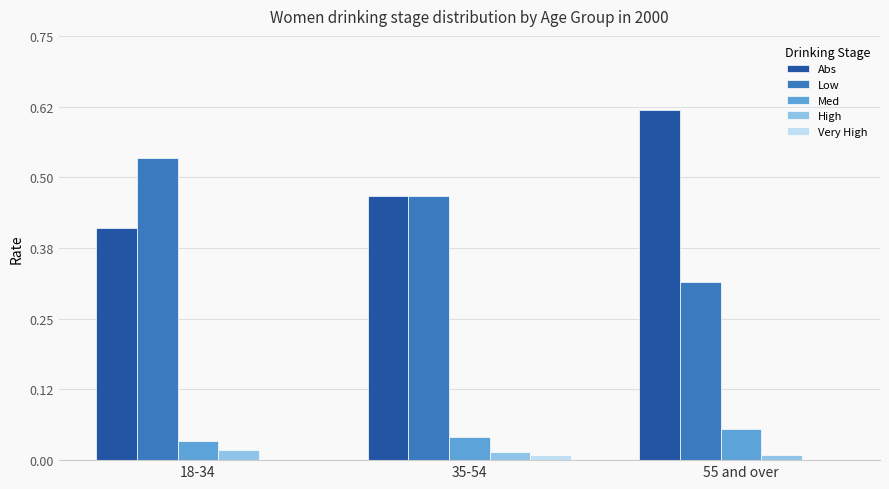

What is the total value across all series at 18-34?

1.0